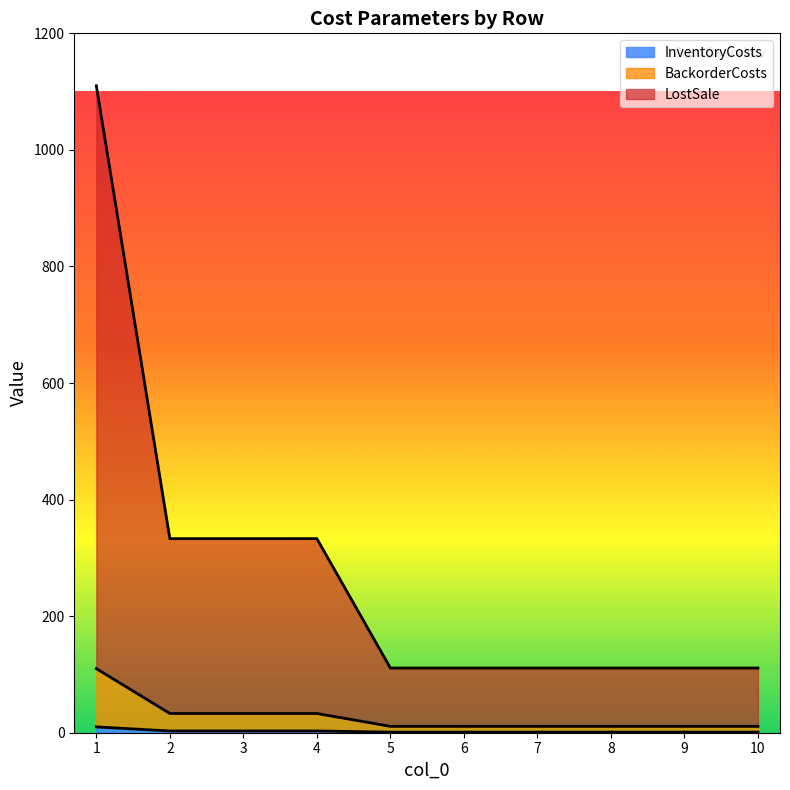

Which category has the highest value in the BackorderCosts series?

1